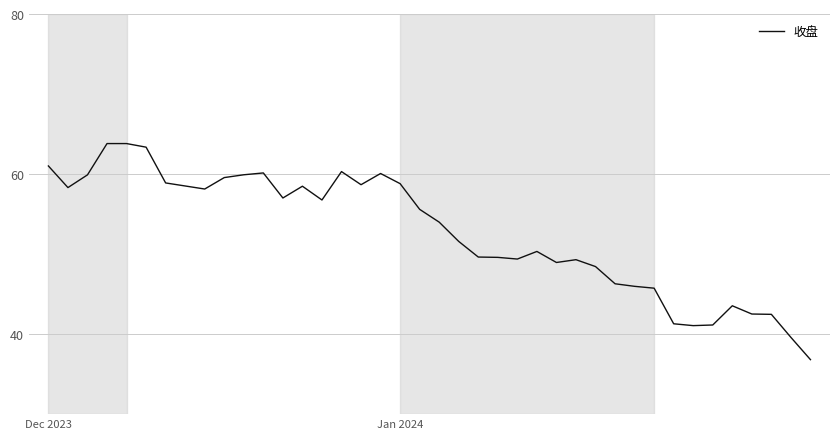

What is the maximum value shown in the chart?

63.8